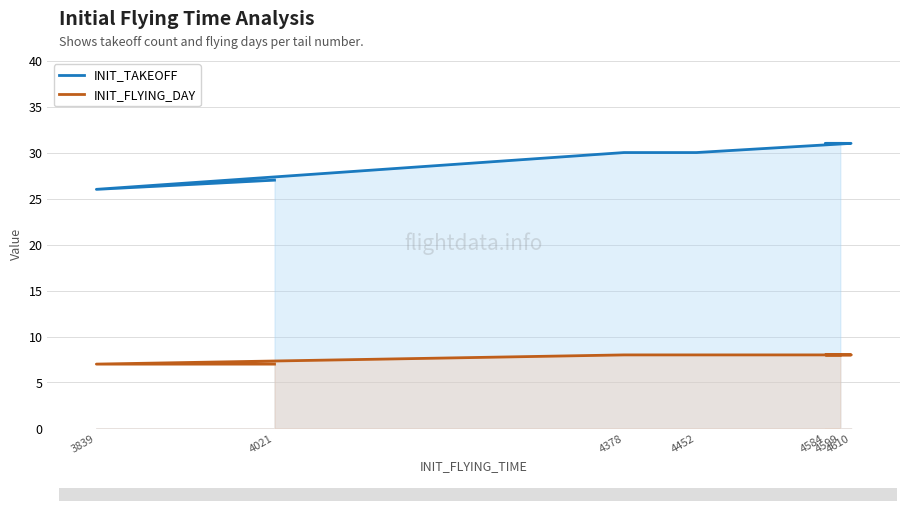

True or false: INIT_TAKEOFF and INIT_FLYING_DAY cross at least once.

False